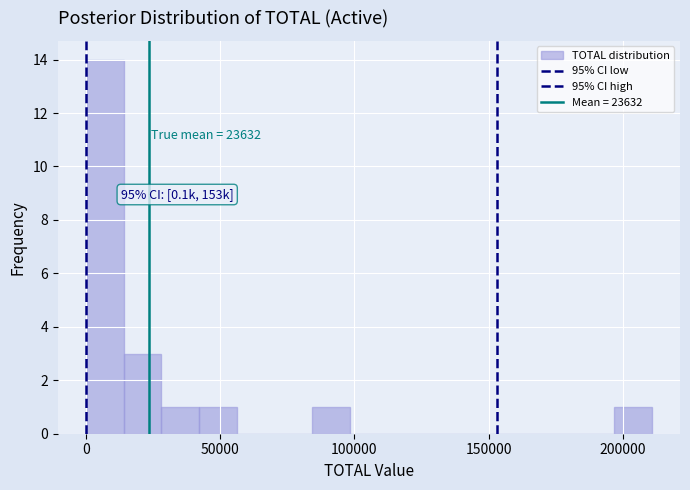

Read against the x-axis, roughly where is the centre of the tallest bar?

5000